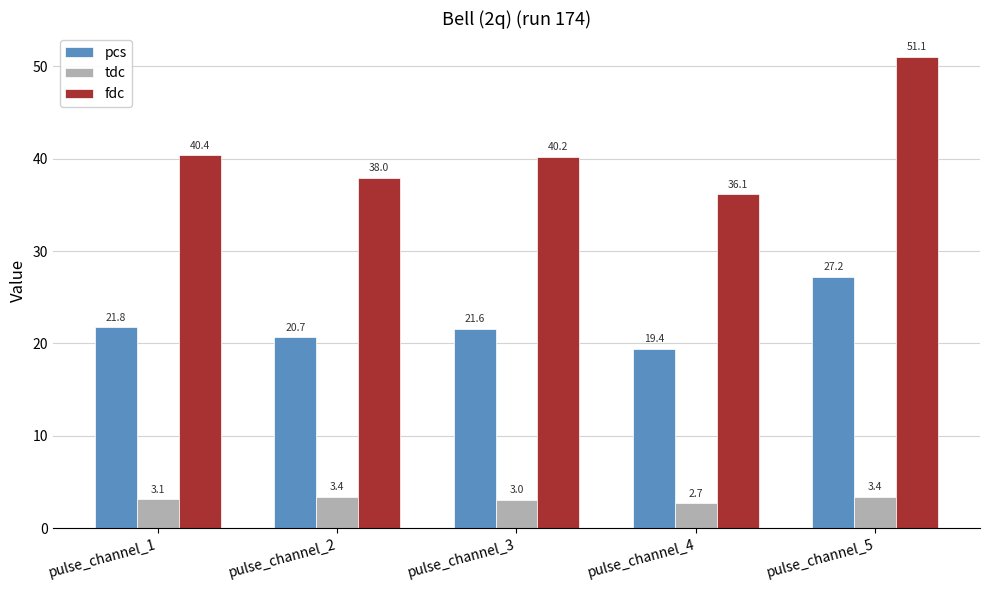

List the series in order of their peak value, highest first.

fdc, pcs, tdc